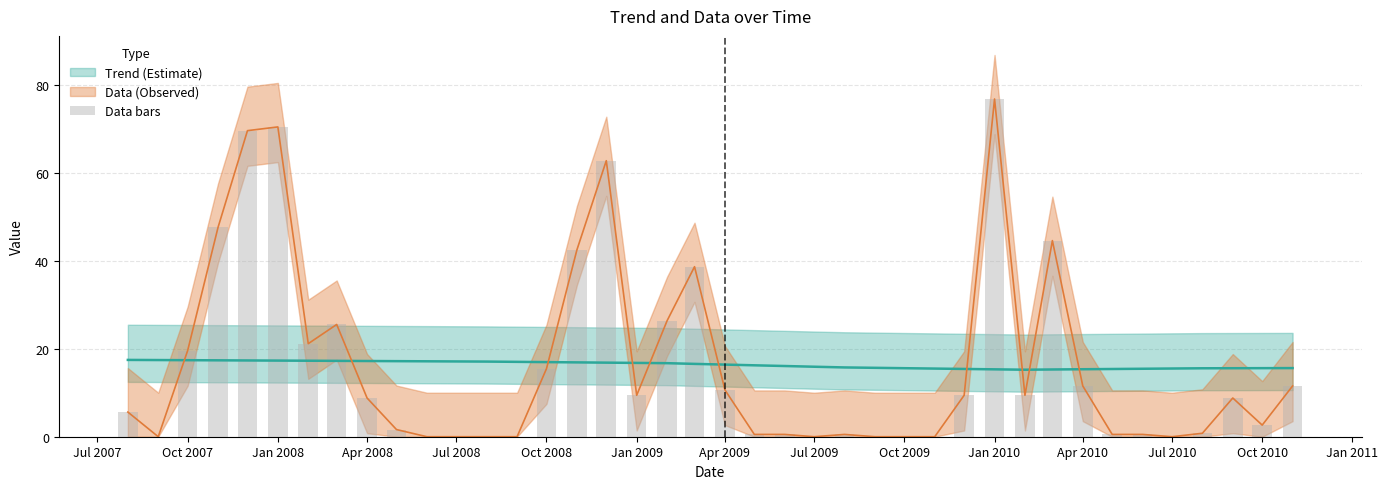

What is the label of the 39th bar from the left?

Oct 2010